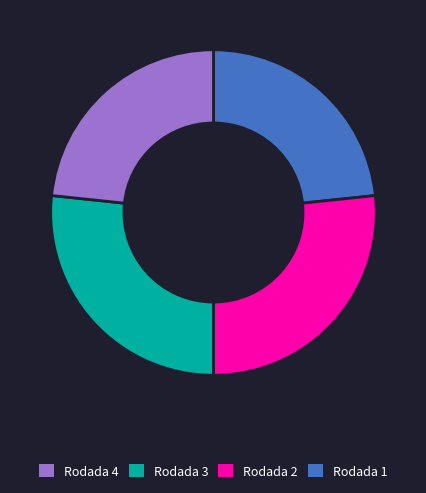

Count the number of slices in the pie.

4